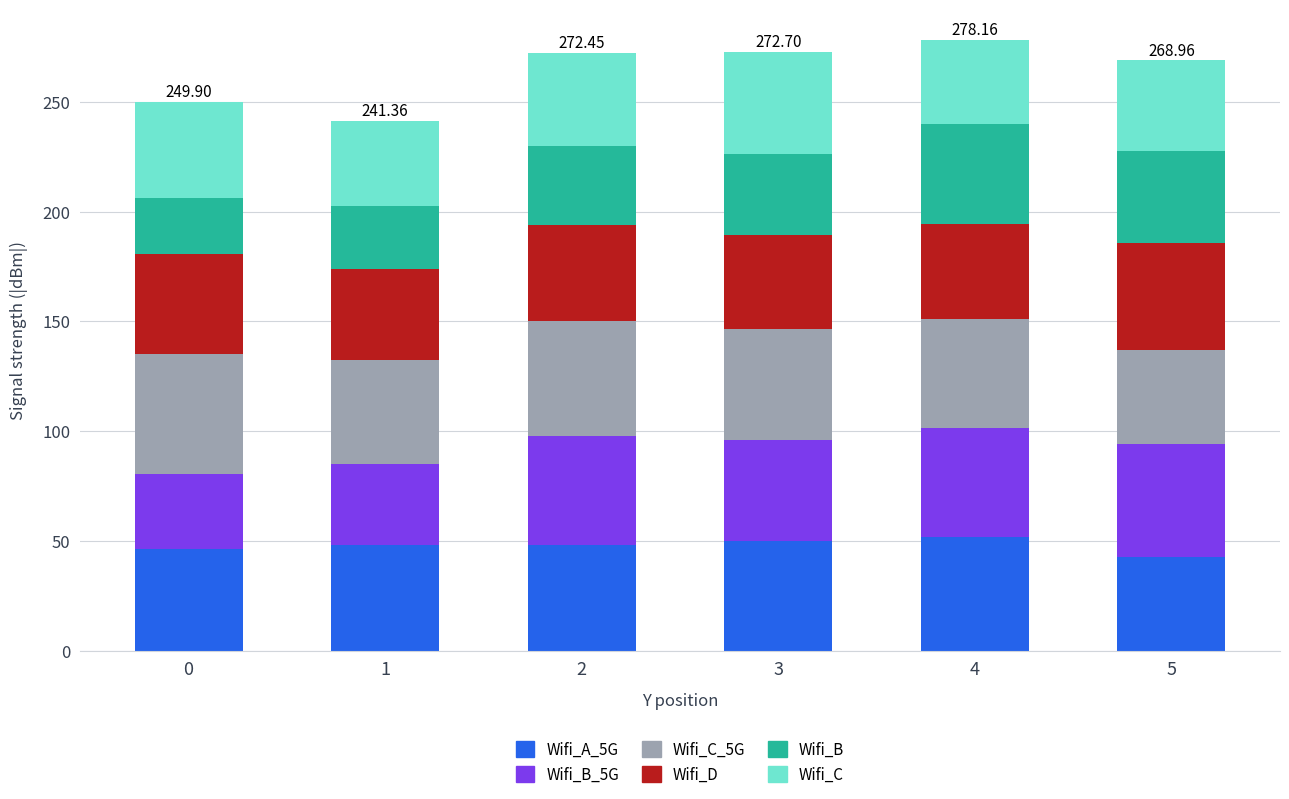

What is the total value across all series at 4?

278.2